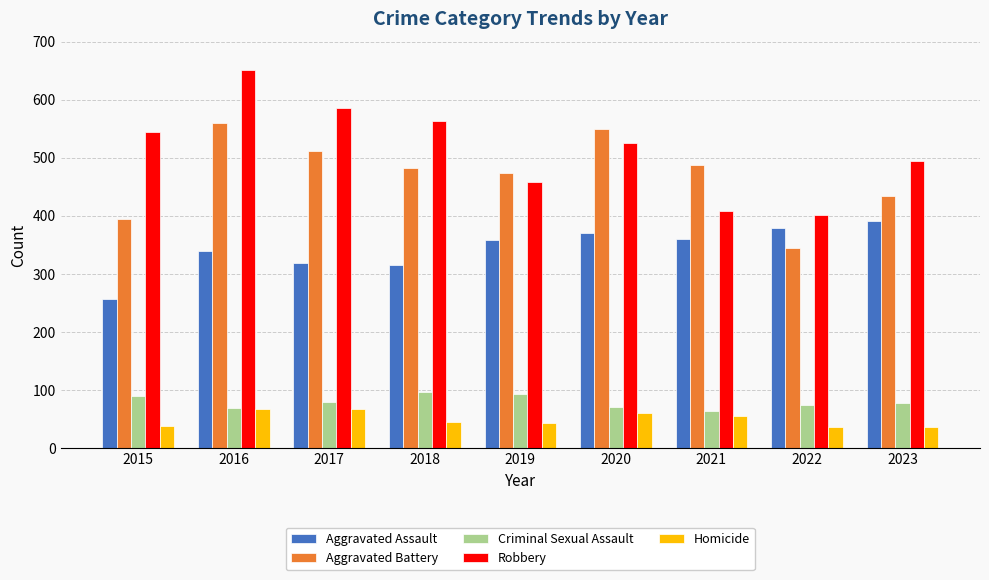

Count the number of data series in this chart.

5